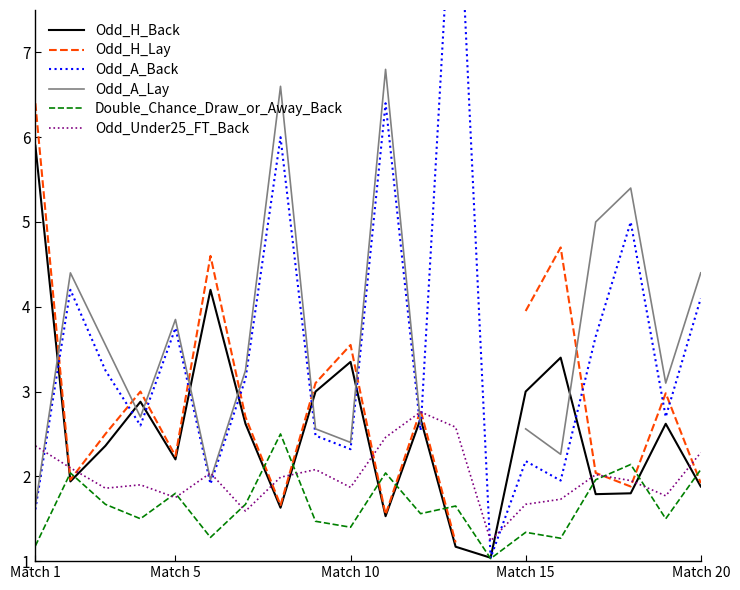

What is the lowest value of the Double_Chance_Draw_or_Away_Back series?

1.0